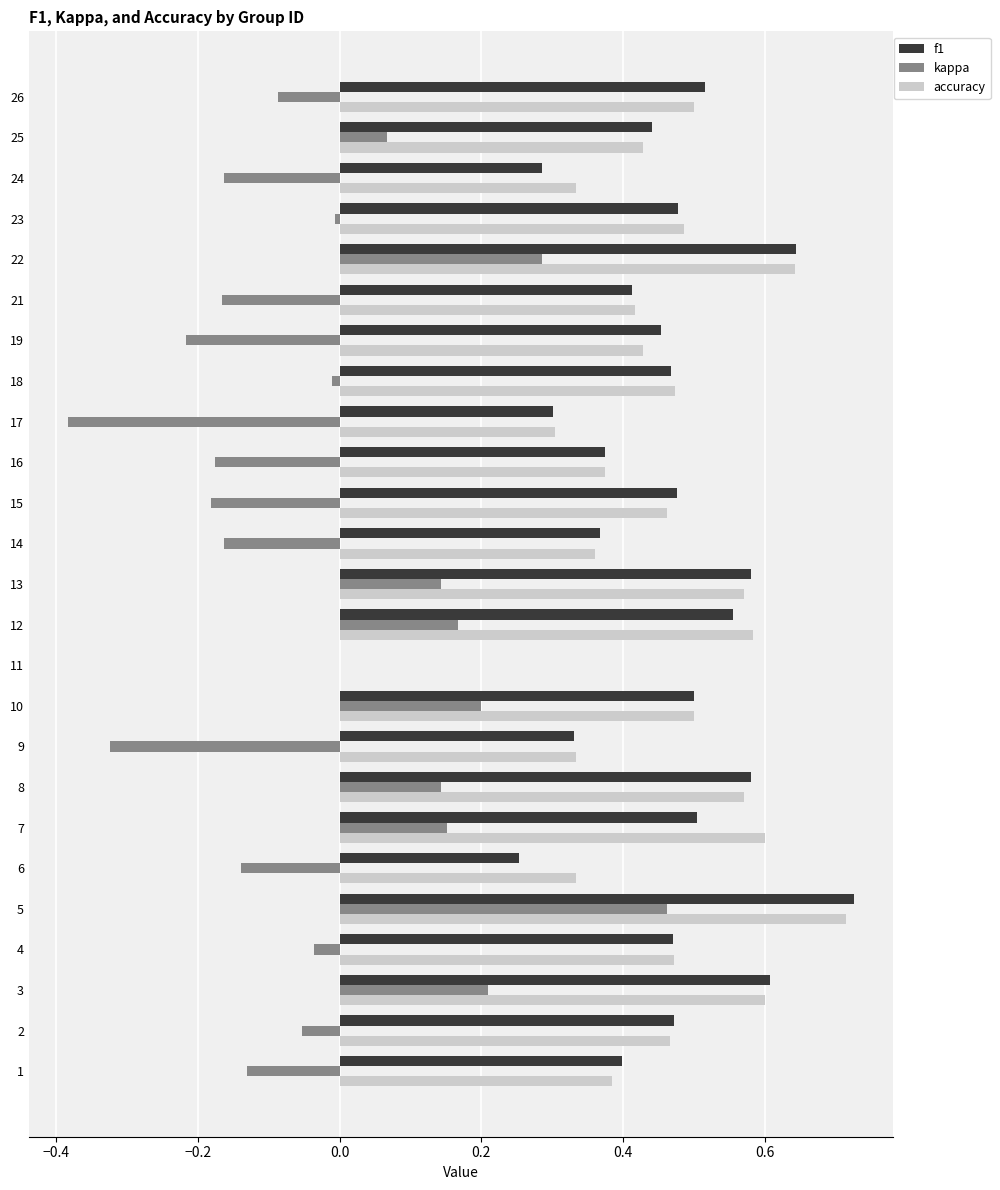

Is it true that kappa equals 0.1 at 3?

False